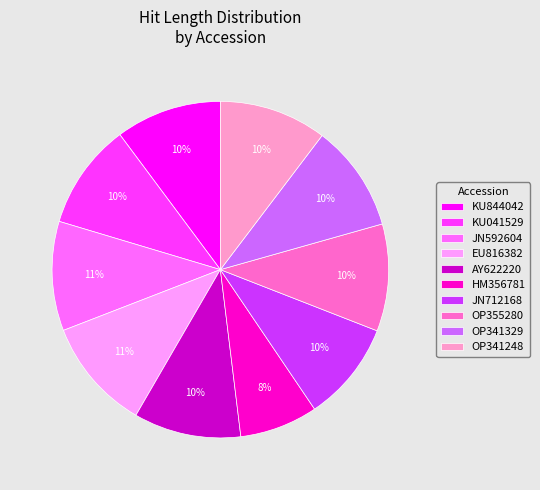

What percentage is the HM356781 slice, to the nearest percent?

8%